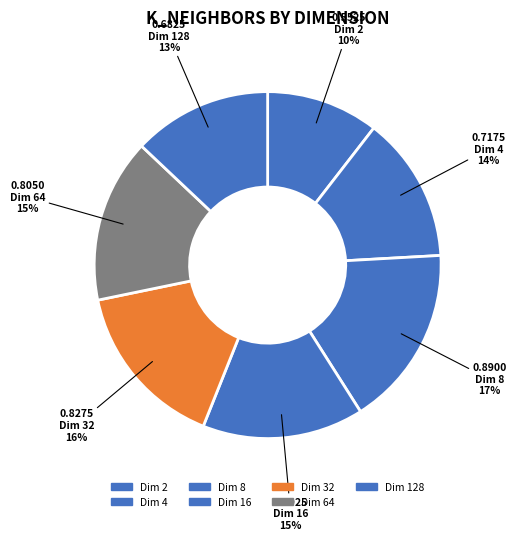

What is the largest slice in the pie chart?

Dim 8